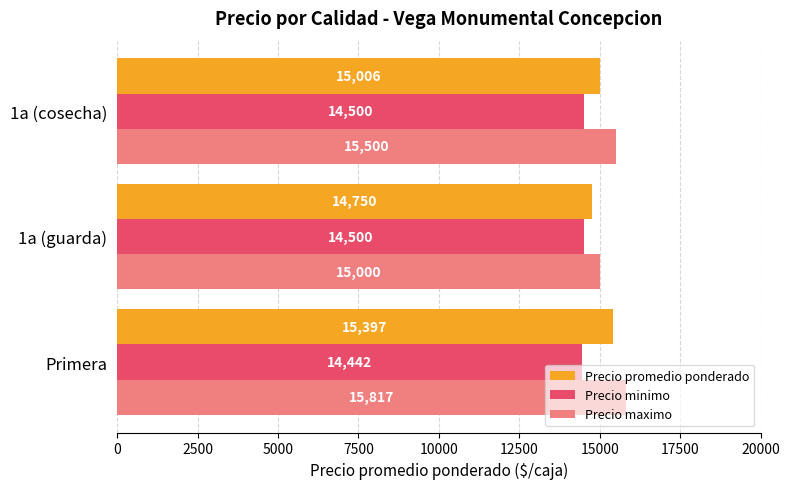

Count the Precio maximo values in the range 15000 to 15817.

3